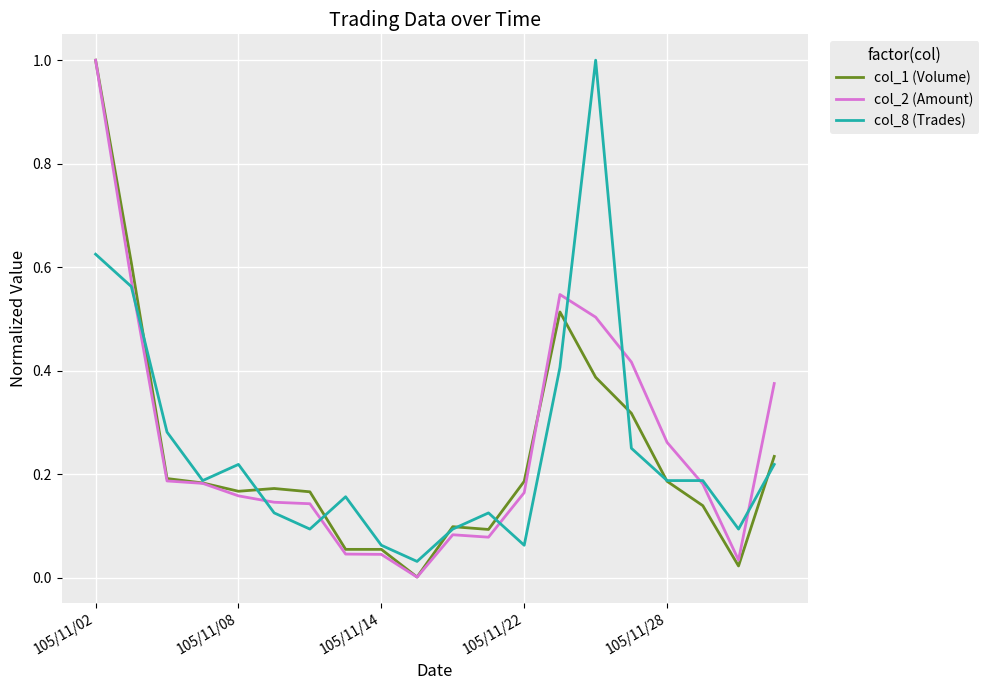

After their last crossing, which series has the higher values: col_2 (Amount) or col_8 (Trades)?

col_2 (Amount)